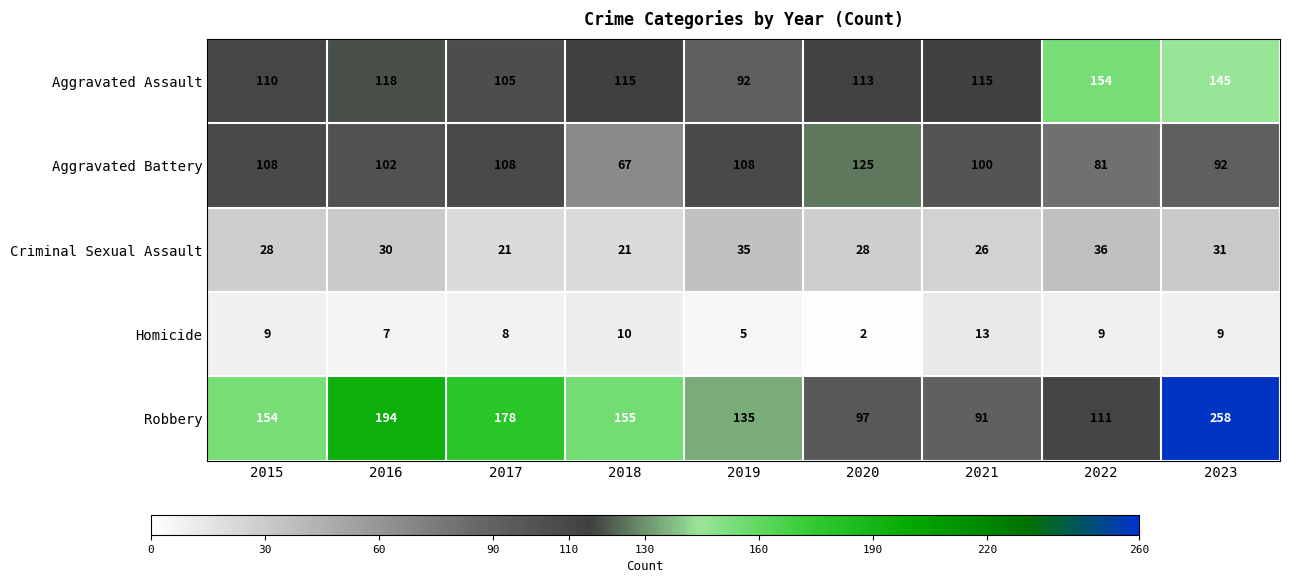

The Criminal Sexual Assault series shows 21 at 2017. True or false?

True